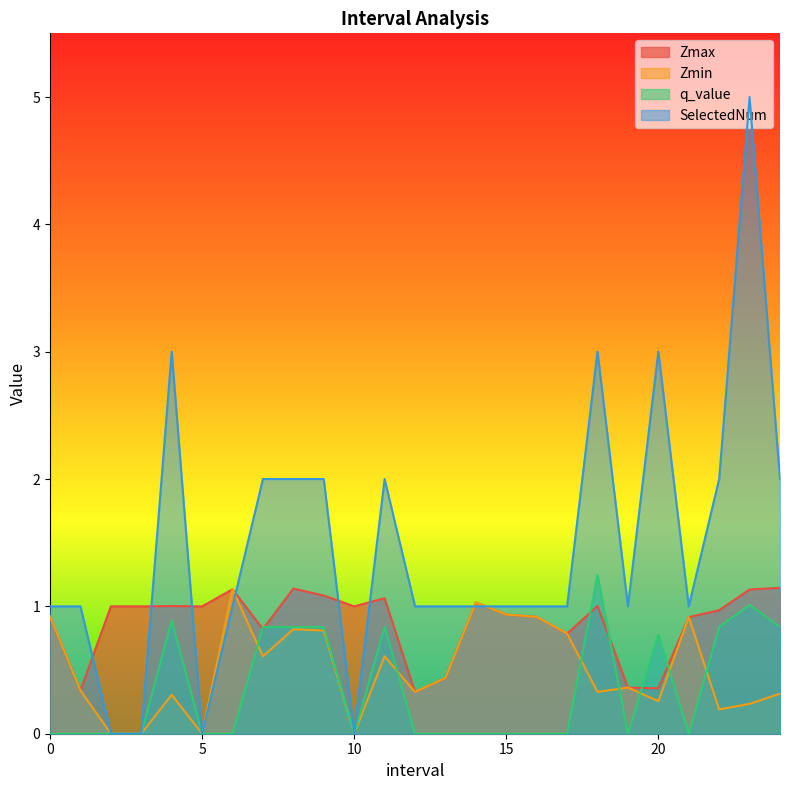

True or false: SelectedNum has a value of 0.3 at 19.0.

False